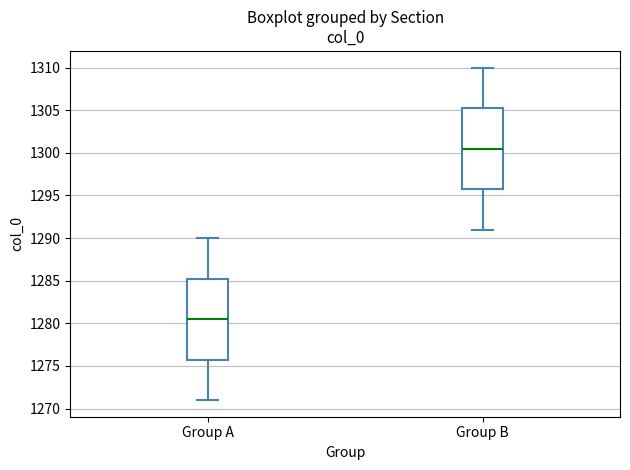

Reading left to right, read every box against the y-axis: the position of its median line, the range the box covers, and the ends of its whiskers. The values are not printed on the chart, so give them approximately, as read against the axis.

Group A: median 1280.5, box 1276.0 to 1285.5, whiskers 1271.0 to 1290.0
Group B: median 1300.5, box 1296.0 to 1305.5, whiskers 1291.0 to 1310.0